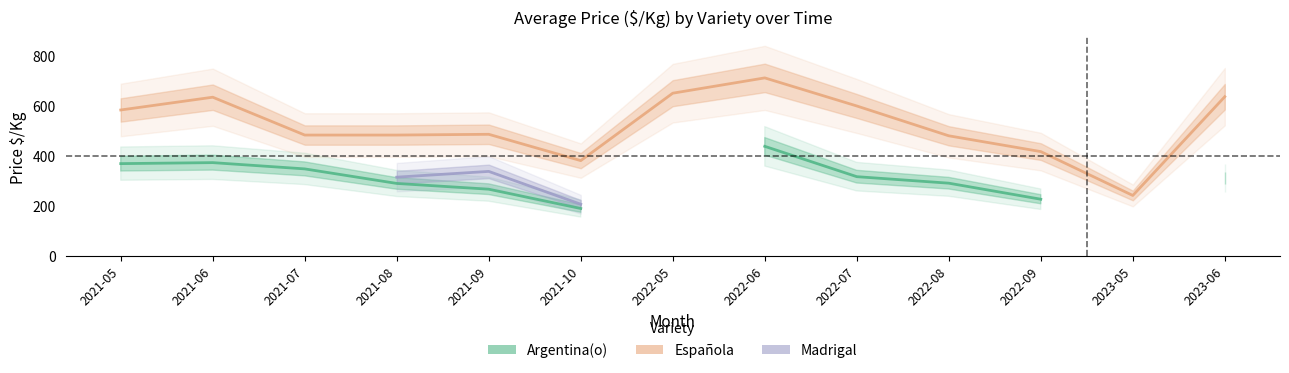

True or false: Española mean Price/Kg and Argentina(o) mean Price/Kg cross at least once.

False